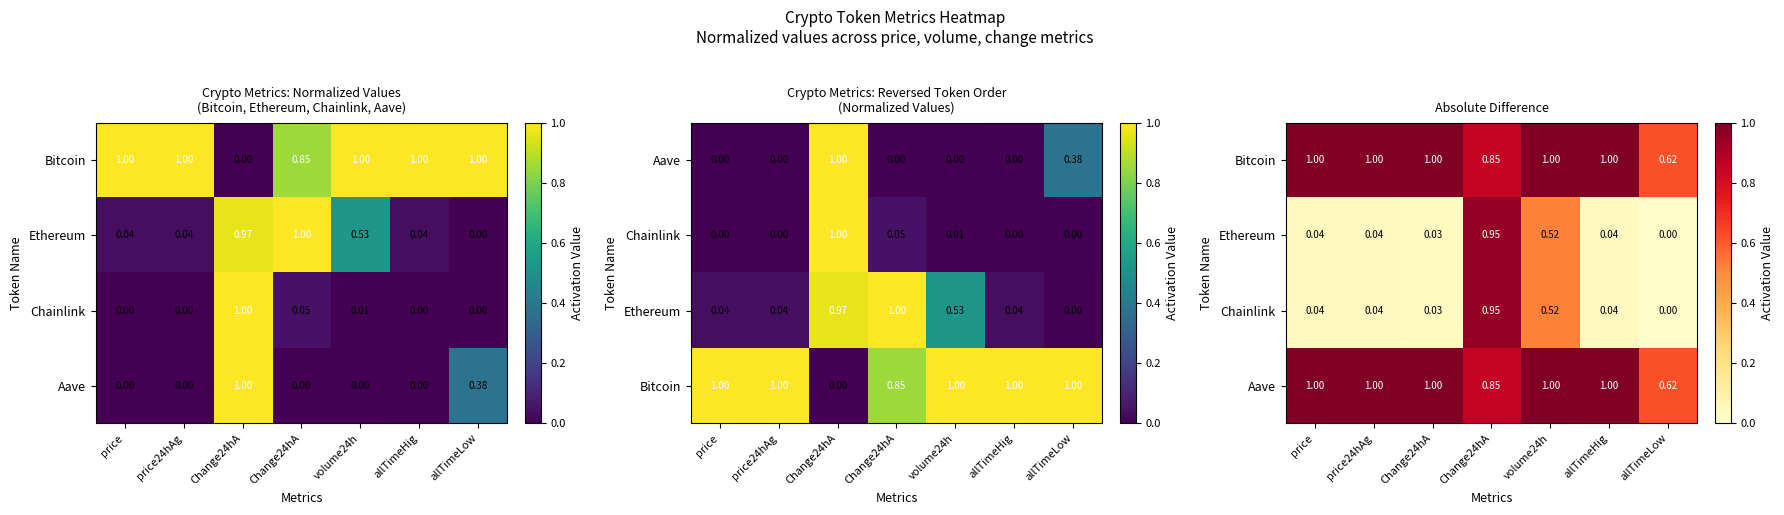

What is the average value of the Aave series?

0.9